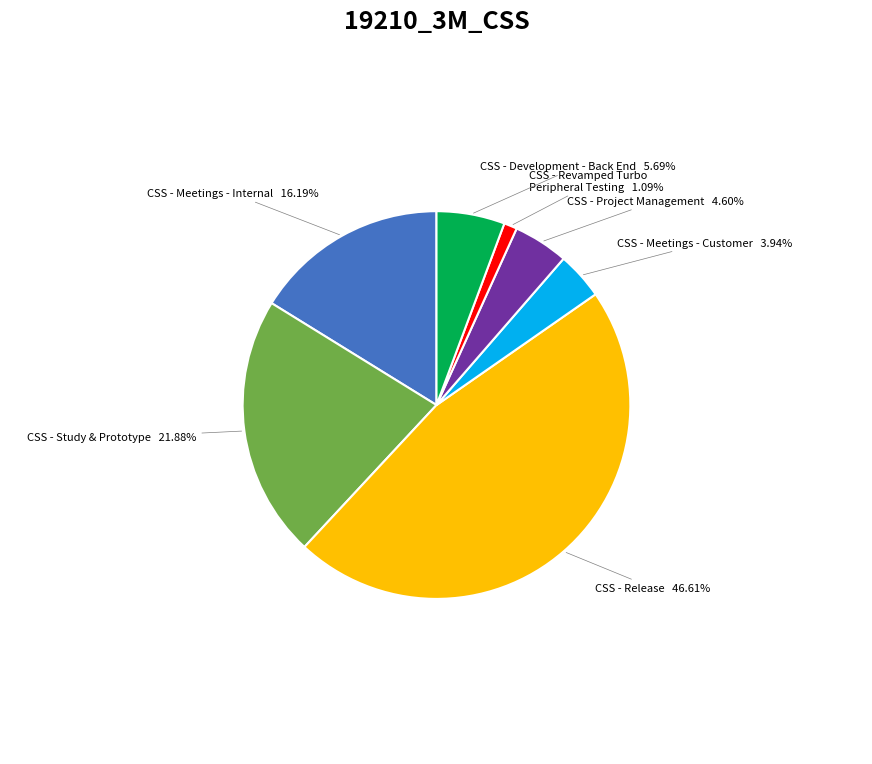

The CSS - Revamped Turbo Peripheral Testing slice represents 11% of the pie. True or false?

False